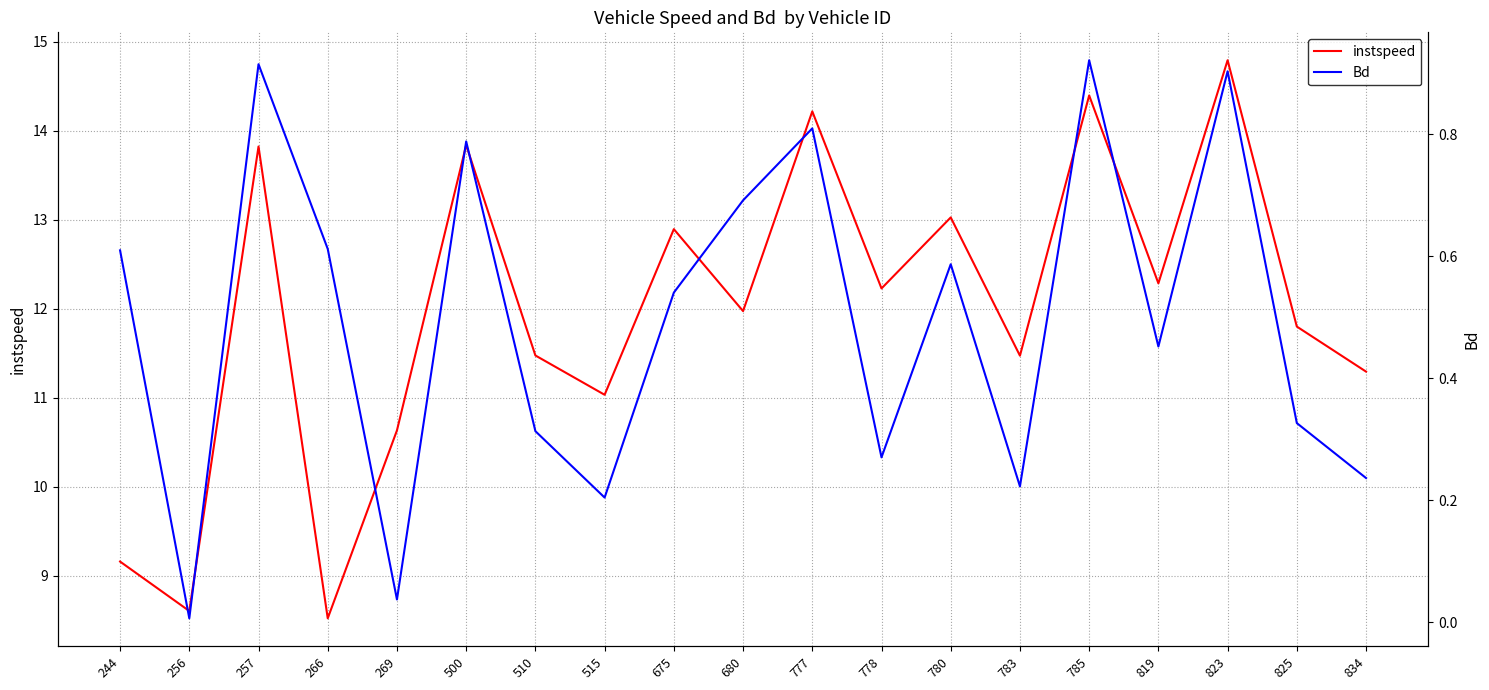

What is the difference between the maximum and minimum values in the instspeed series?

6.3